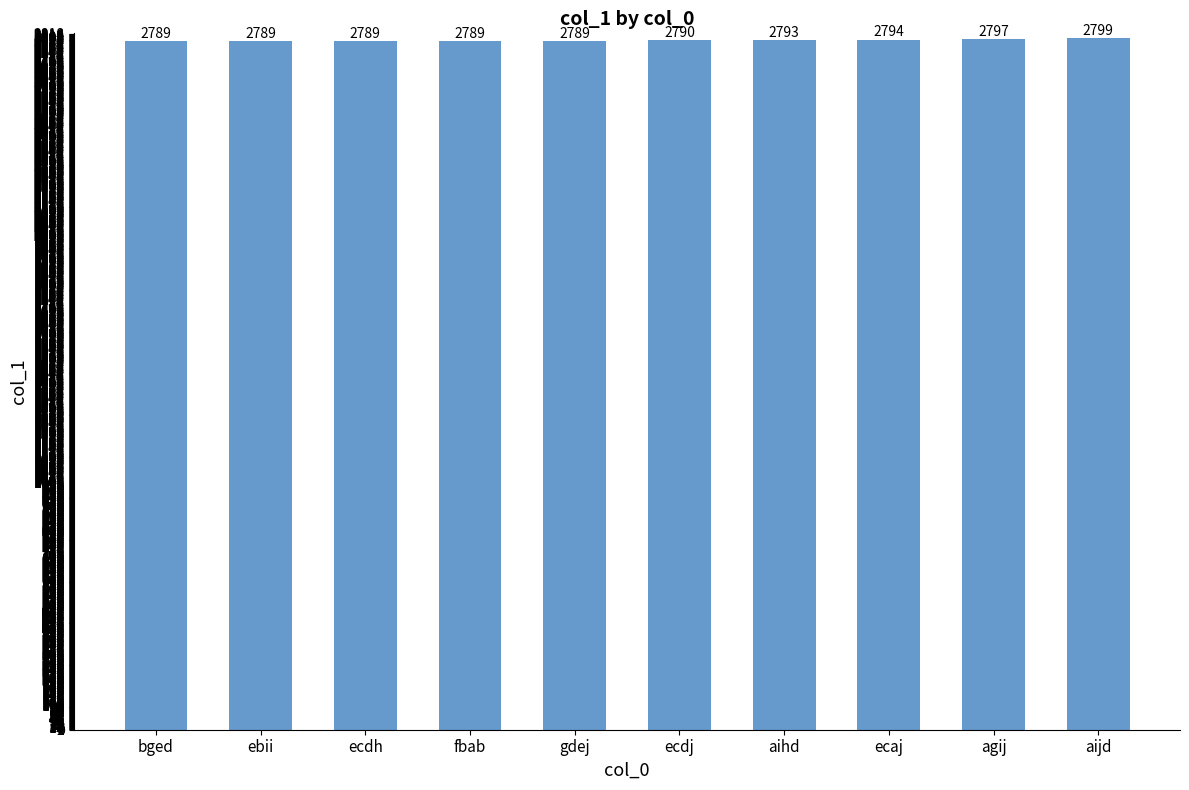

Reading left to right, extract all data points from this chart.

bged=2789	ebii=2789	ecdh=2789	fbab=2789	gdej=2789	ecdj=2790	aihd=2793	ecaj=2794	agij=2797	aijd=2799